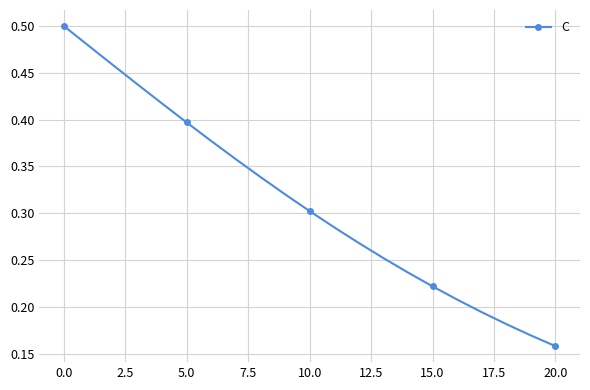

How many values are between 0 and 1?

21